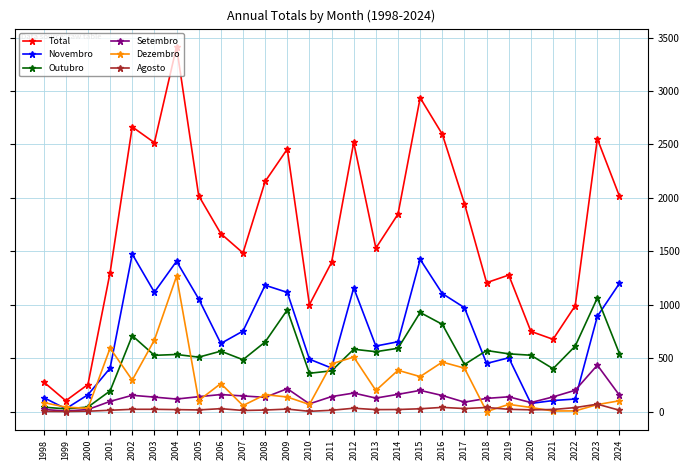

Which series has the largest total across all categories?

Total